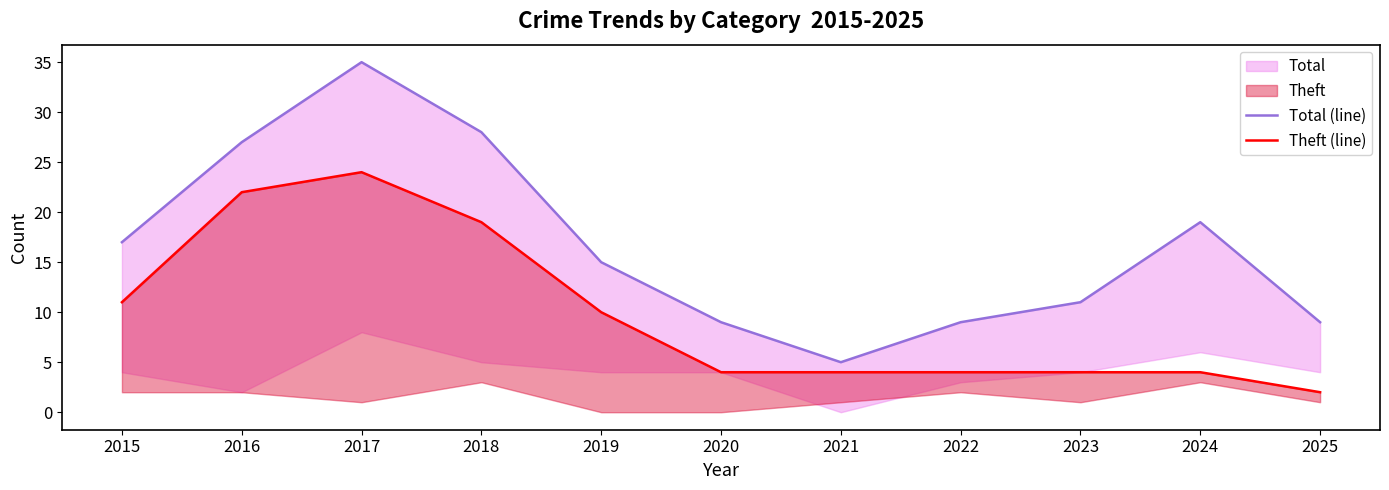

What is the value of the Total (line) point at the 10th from the left?

19